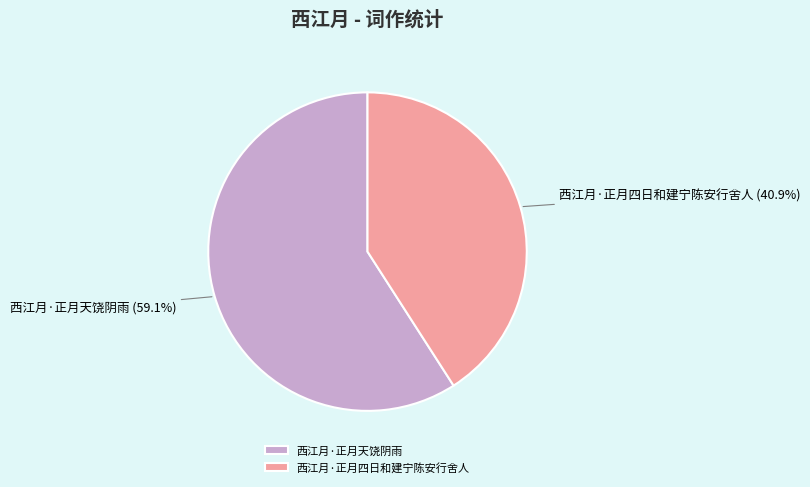

What percentage is the 西江月·正月四日和建宁陈安行舍人 slice, to the nearest percent?

41%